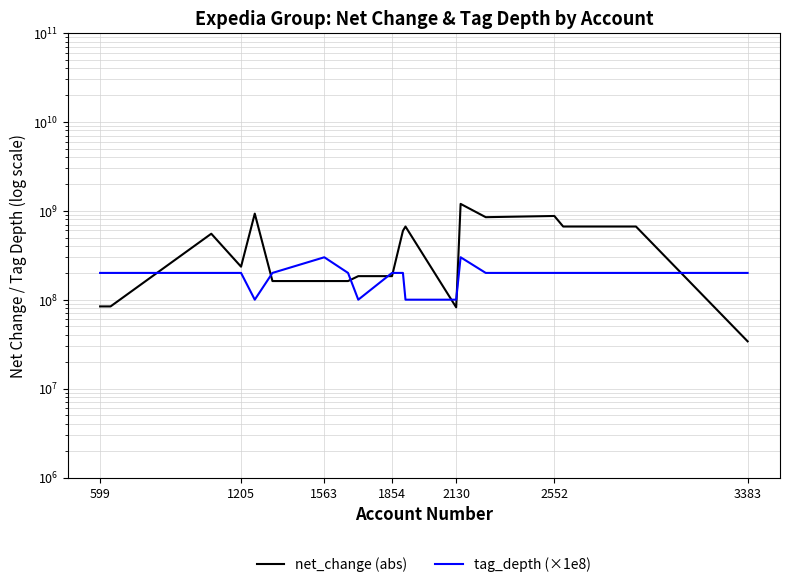

What are all the series names shown in the legend?

net_change (abs), tag_depth (×1e8)